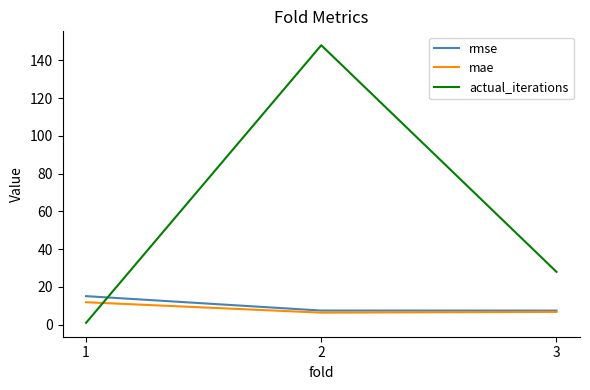

The rmse series shows 2.2 at 2. True or false?

False